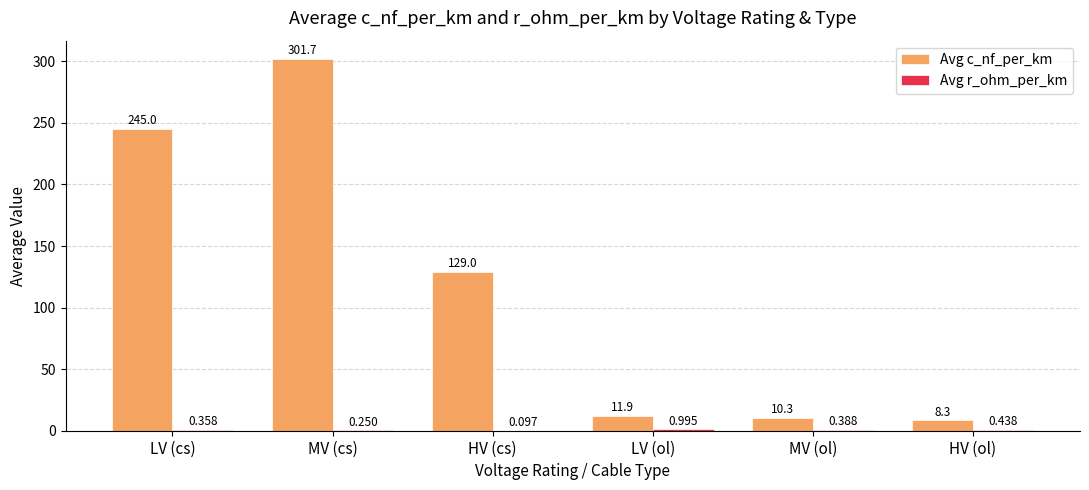

At which category does the chart reach its peak across all series?

MV (cs)